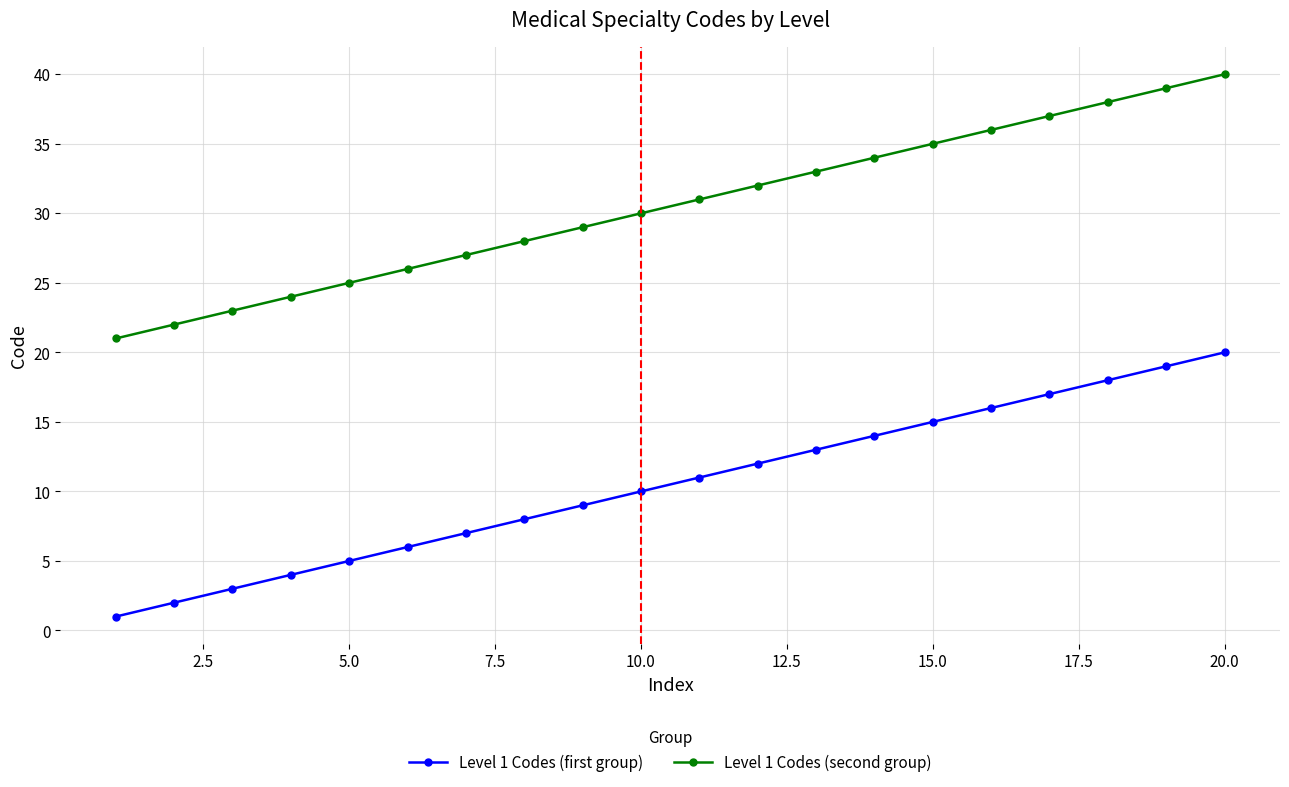

True or false: Level 1 Codes (first group) and Level 1 Codes (second group) intersect in this chart.

False